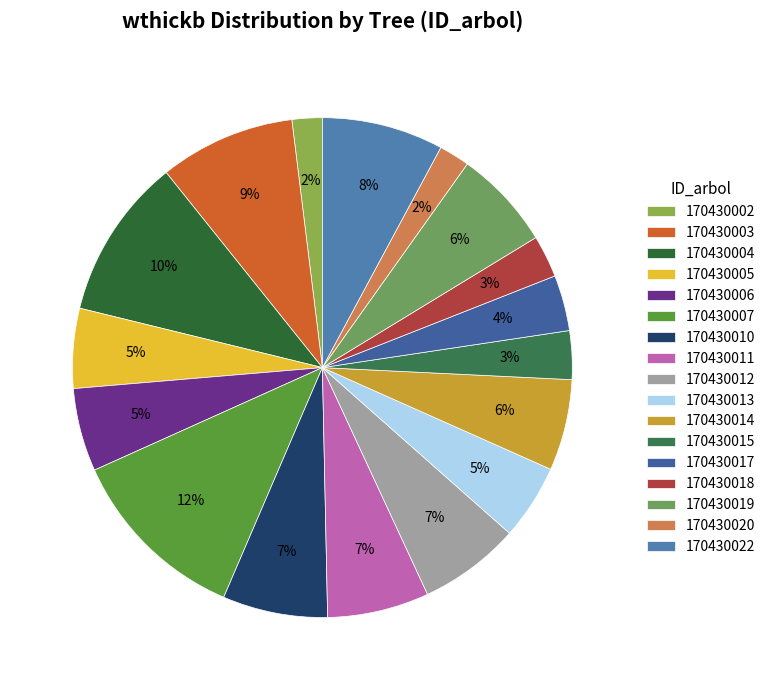

How many segments does this pie chart have?

17